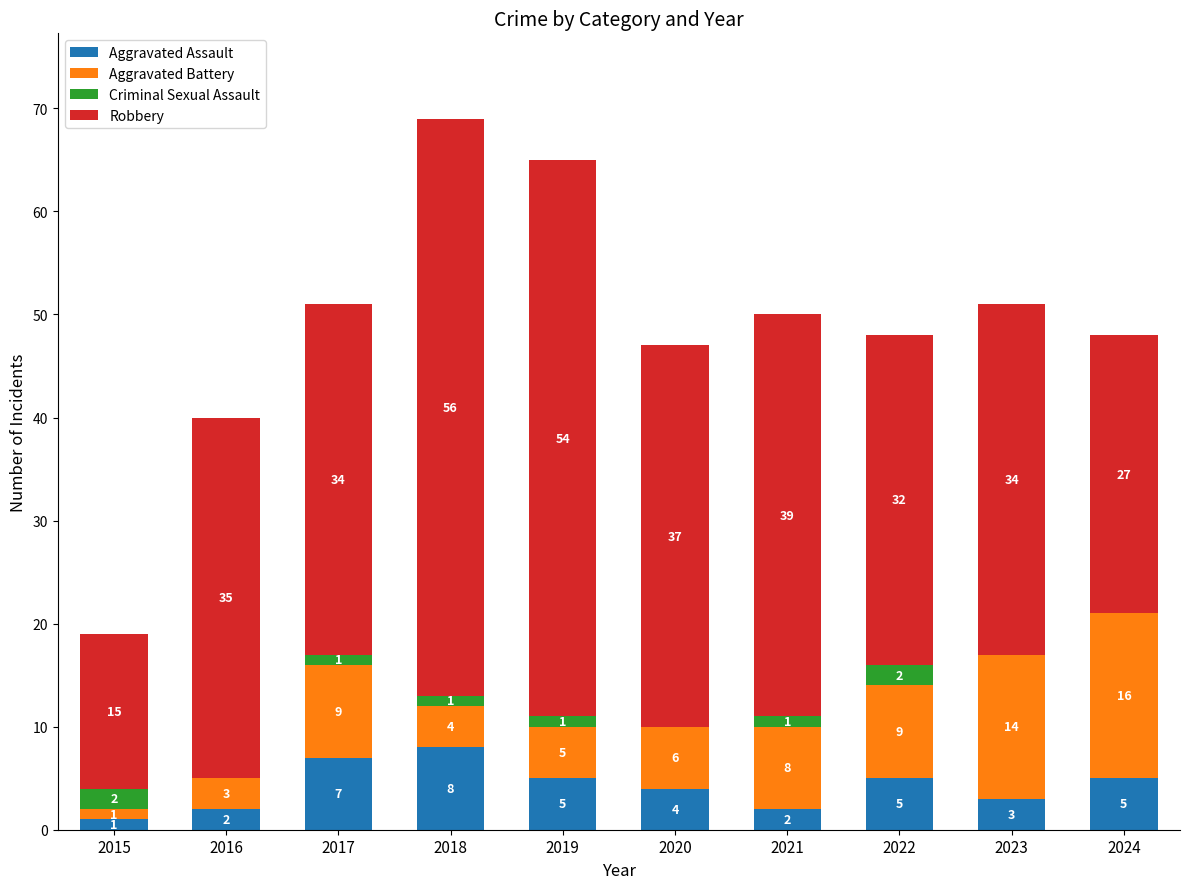

Read the Aggravated Assault value at 2018.

8